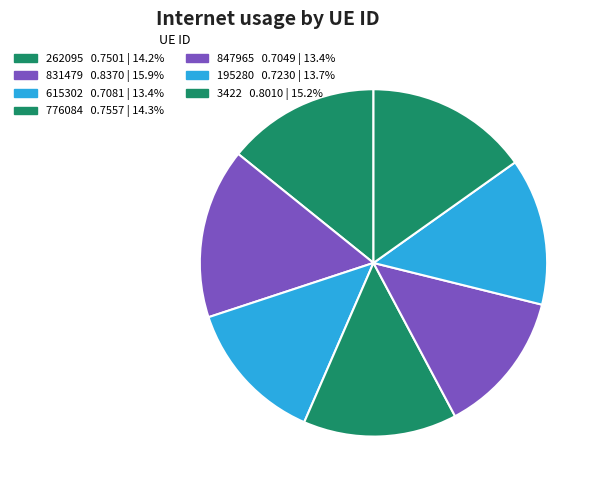

Rank the categories by value from highest to lowest.

831479, 3422, 776084, 262095, 195280, 615302, 847965